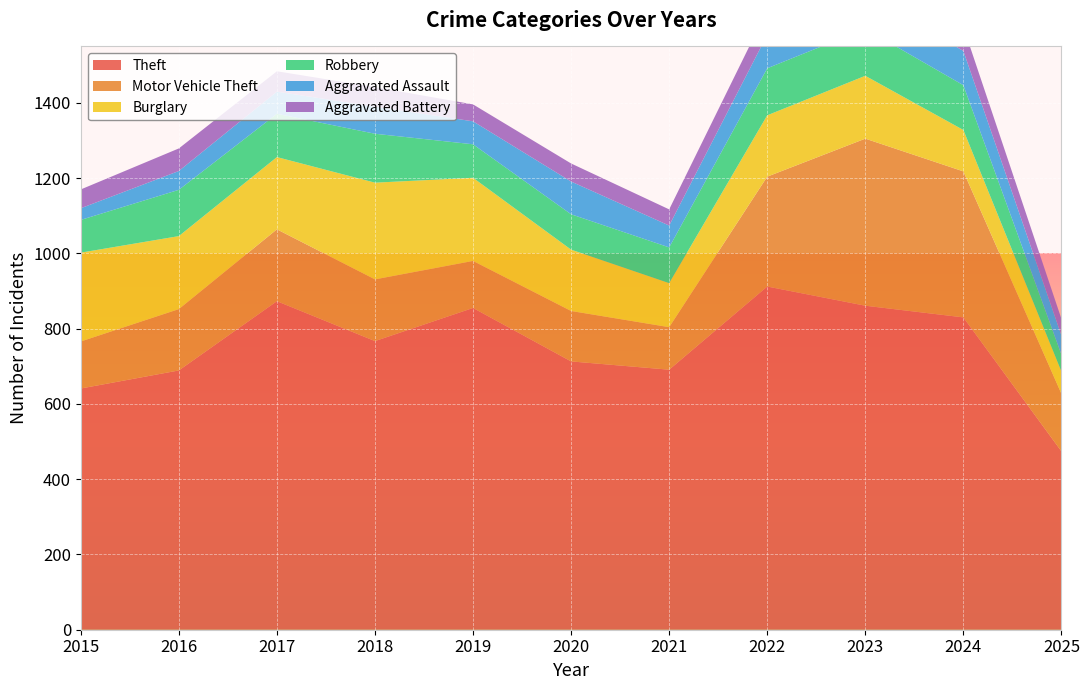

Reading left to right, list all the values displayed in this chart.

Theft: 2015=641	2016=689	2017=873	2018=767	2019=855	2020=713	2021=691	2022=912	2023=861	2024=830	2025=474
Motor Vehicle Theft: 2015=125	2016=163	2017=191	2018=164	2019=125	2020=134	2021=113	2022=292	2023=444	2024=388	2025=153
Burglary: 2015=236	2016=194	2017=192	2018=257	2019=221	2020=163	2021=117	2022=163	2023=167	2024=110	2025=59
Robbery: 2015=87	2016=123	2017=115	2018=130	2019=89	2020=94	2021=95	2022=125	2023=125	2024=119	2025=45
Aggravated Assault: 2015=31	2016=50	2017=59	2018=72	2019=61	2020=87	2021=58	2022=89	2023=93	2024=91	2025=51
Aggravated Battery: 2015=50	2016=60	2017=54	2018=52	2019=45	2020=48	2021=43	2022=66	2023=83	2024=64	2025=44